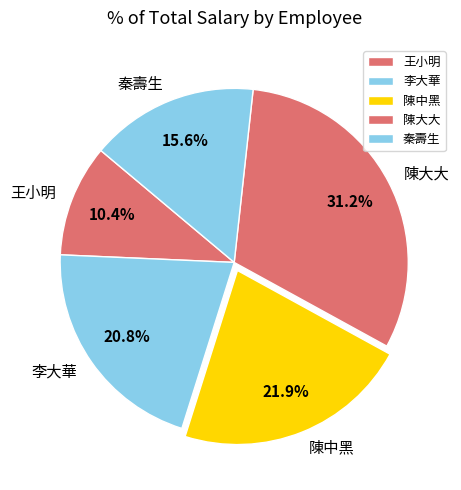

True or false: 陳中黑 accounts for 11% of the total.

False